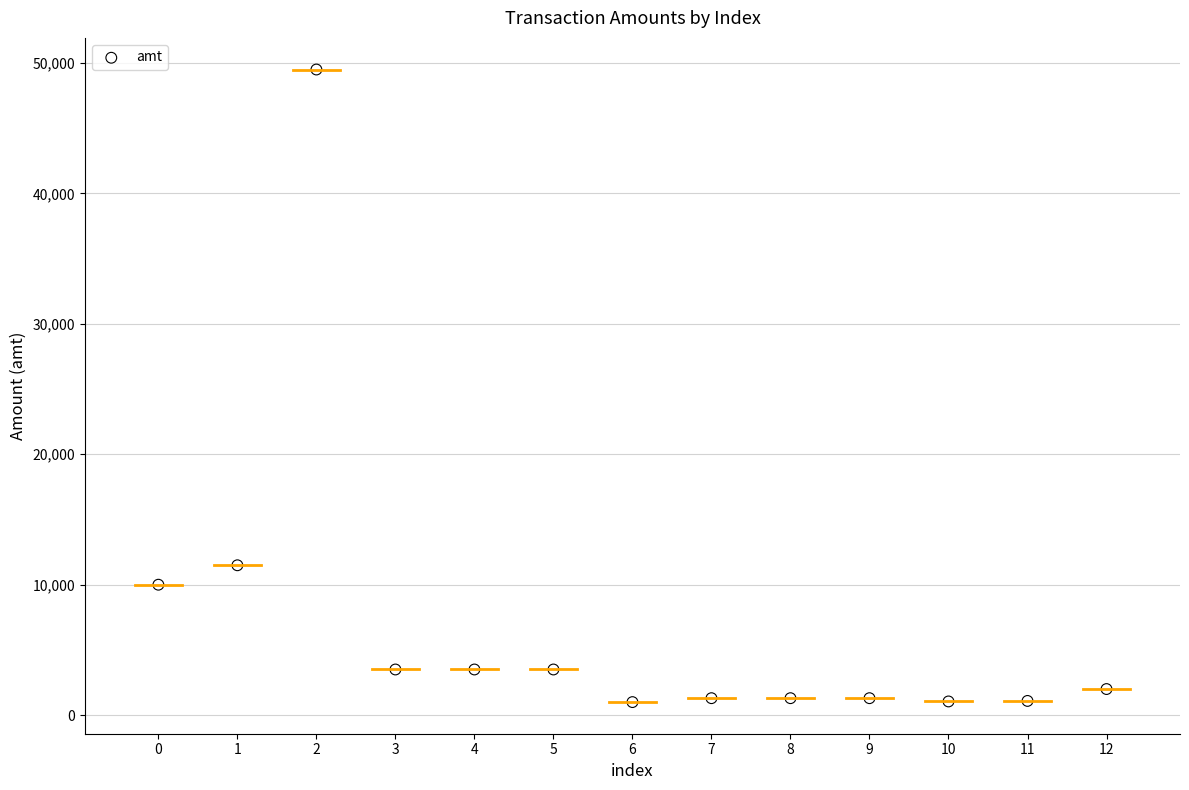

What Y value in the scatter plot is closest to 25250?

11490